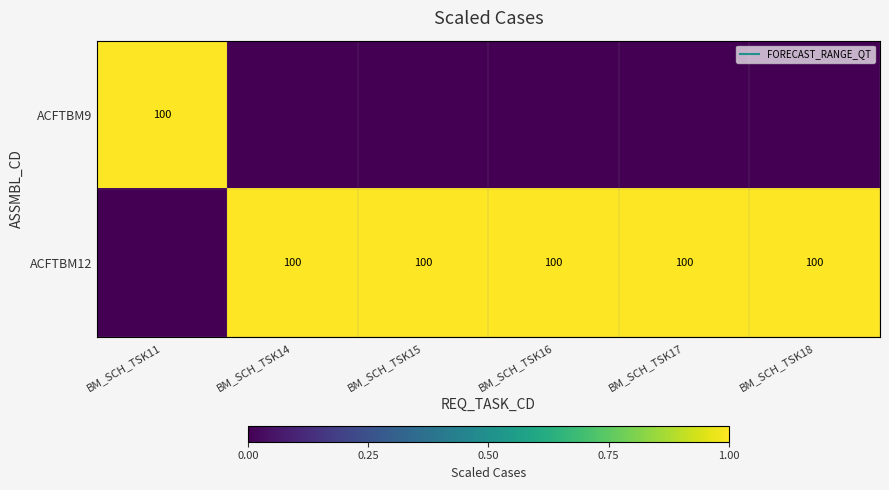

What is the spread (max minus min) of values at BM_SCH_TSK17?

1